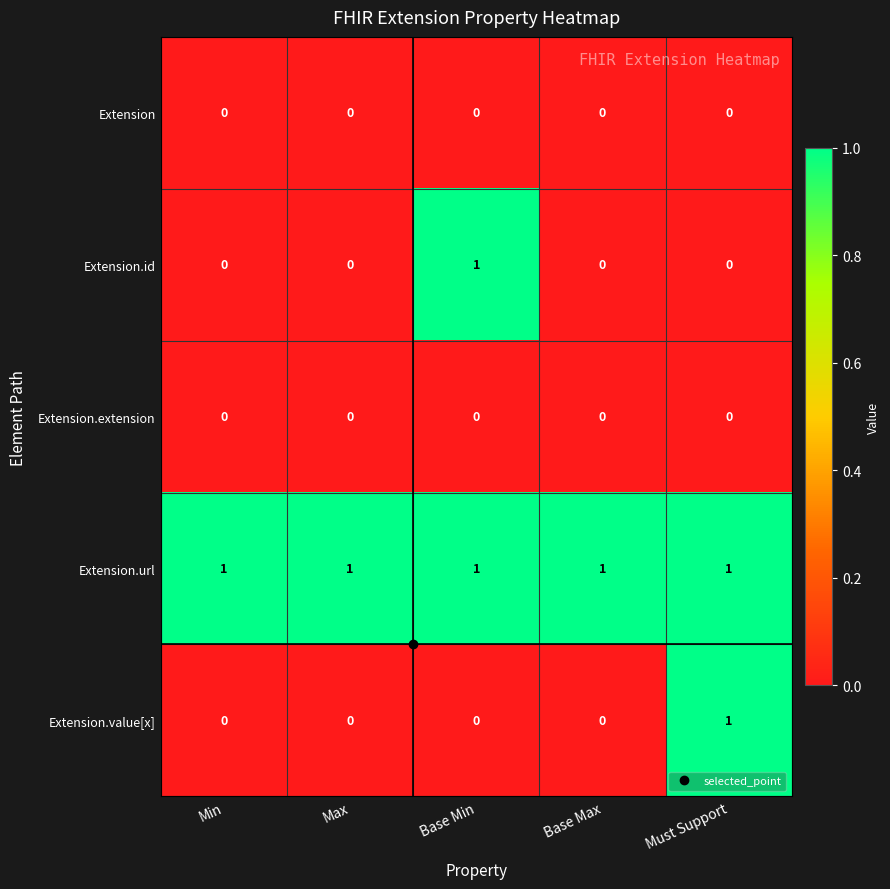

The value of Extension at Base Min is 0. True or false?

True